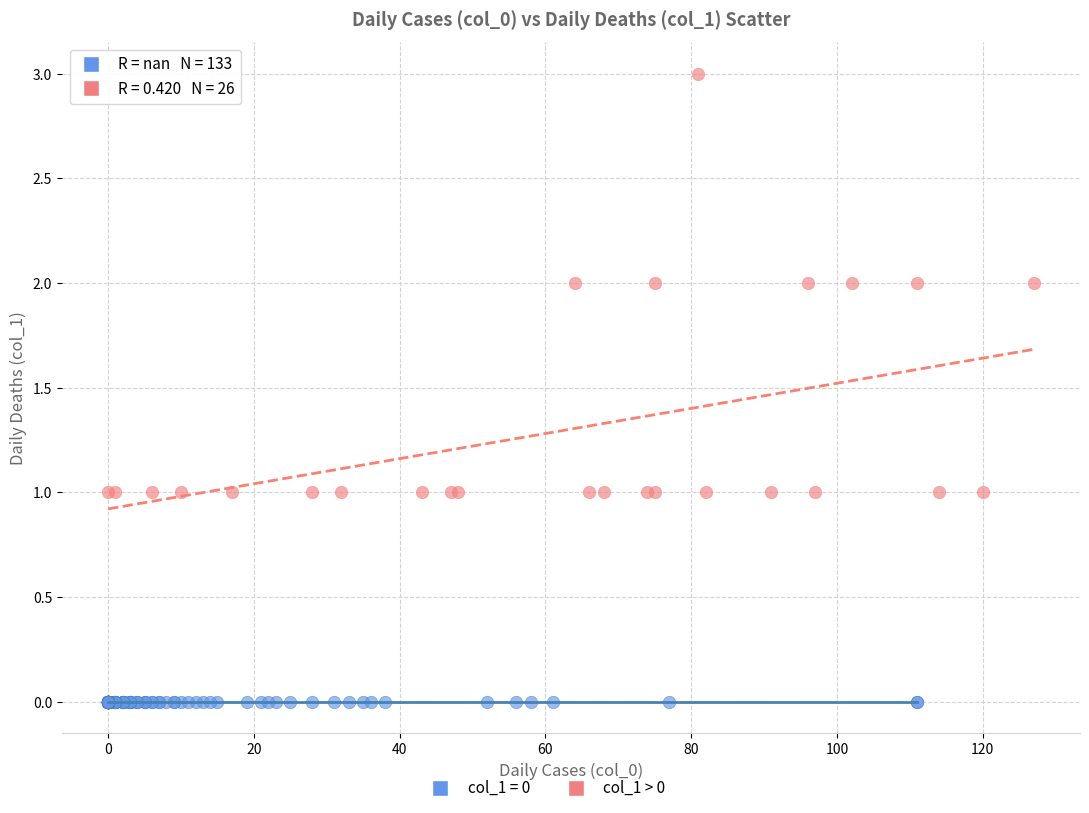

Which series reaches the maximum Y coordinate?

col_1 > 0